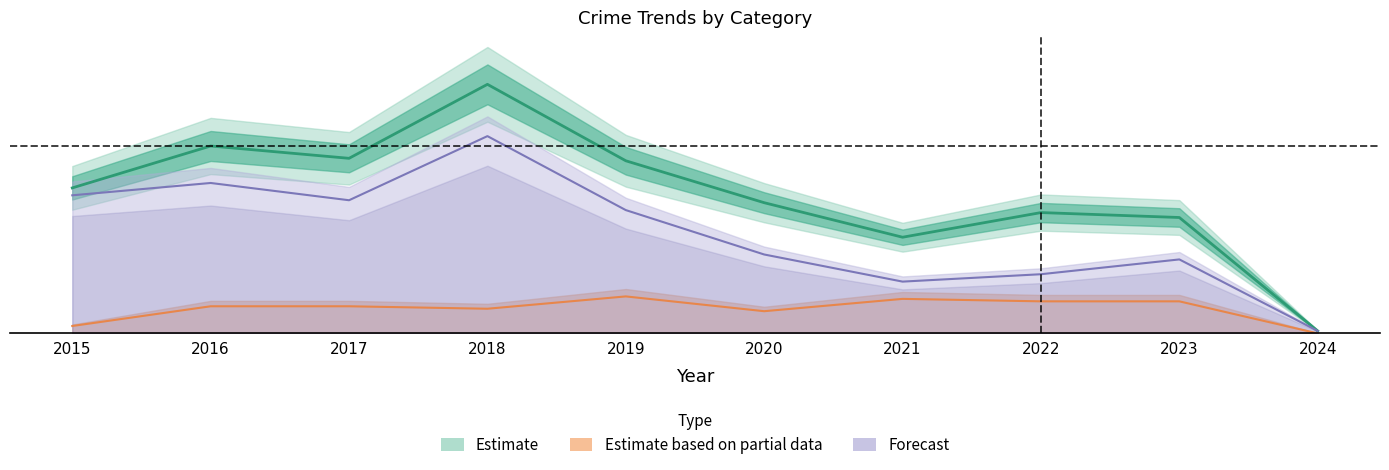

What is the value of the Robbery point at the 8th from the left?

13